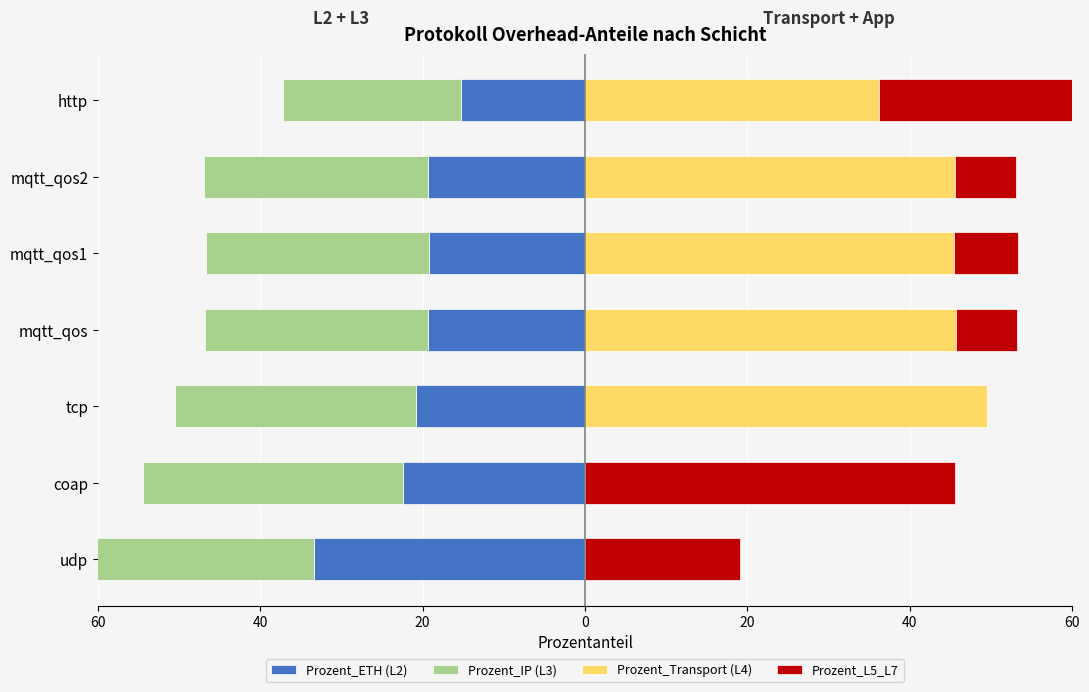

What is the difference between the Prozent_IP (L3) values at coap and mqtt_qos?

4.4